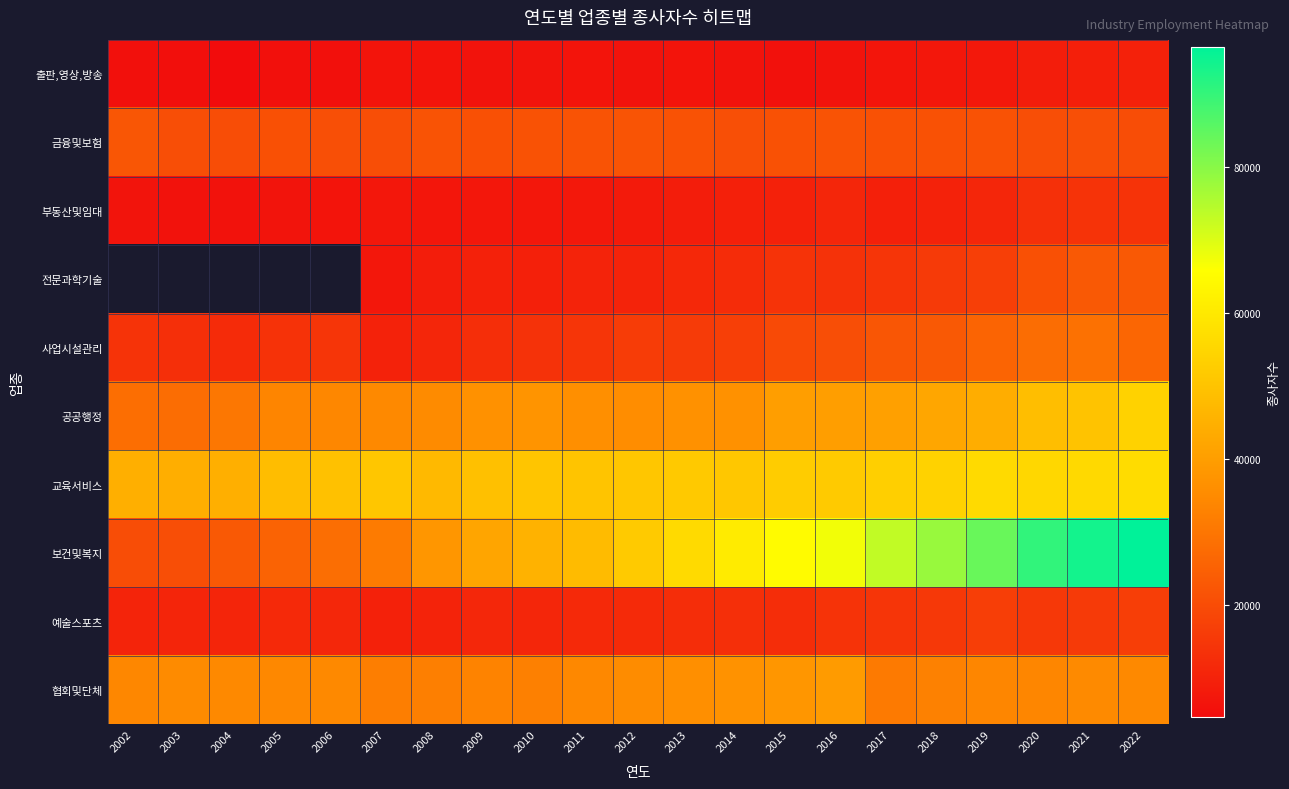

How many series are shown in this chart?

10